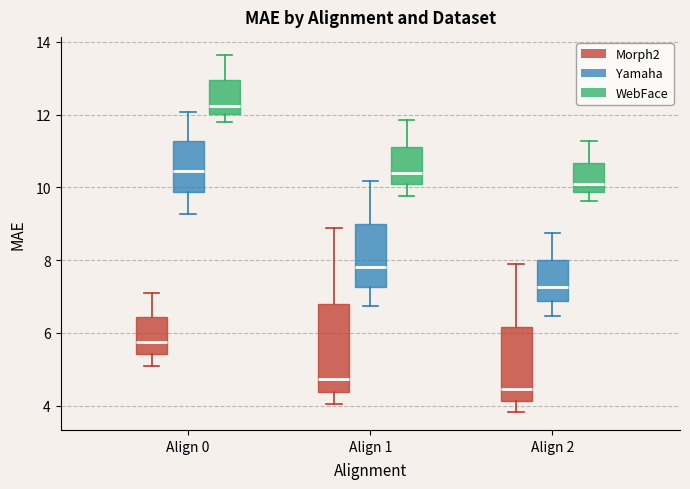

Where does the upper whisker of the box for Align 2 (Morph2) end on the y-axis? The values are not printed on the chart, so give them approximately, as read against the axis.

7.8